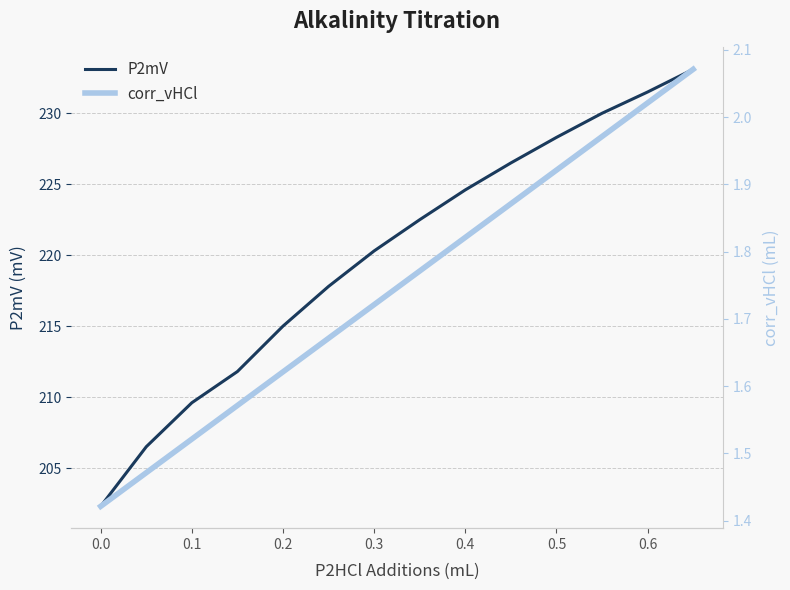

What is the minimum value for P2mV?

202.3